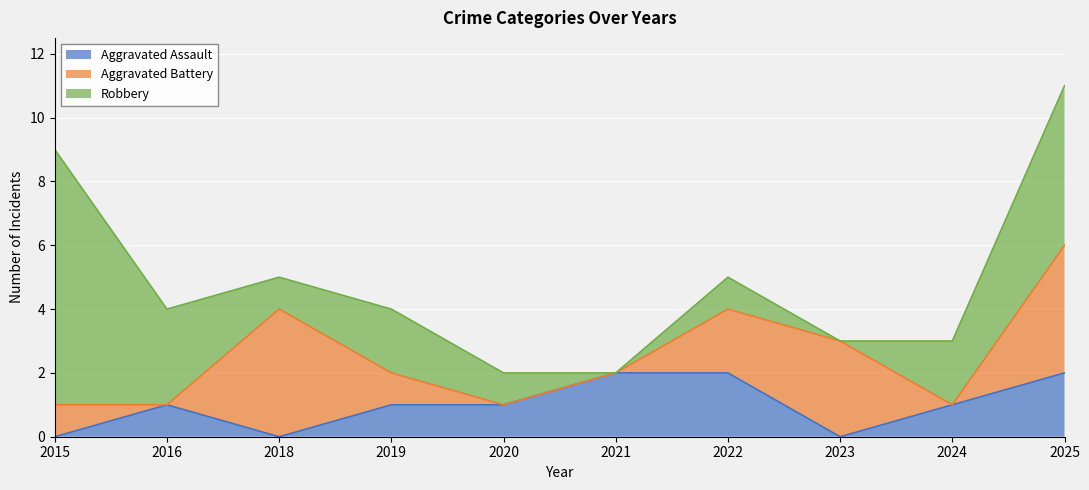

Reading left to right, extract all data points from this chart.

Aggravated Assault: 0	1	0	1	1	2	2	0	1	2
Aggravated Battery: 1	0	4	1	0	0	2	3	0	4
Robbery: 8	3	1	2	1	0	1	0	2	5